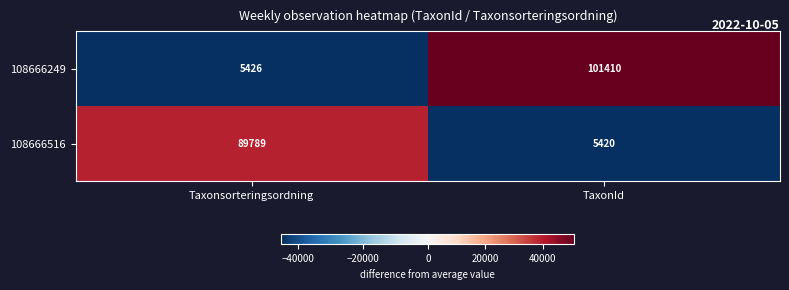

Which series changed the most between Taxonsorteringsordning and TaxonId?

108666249